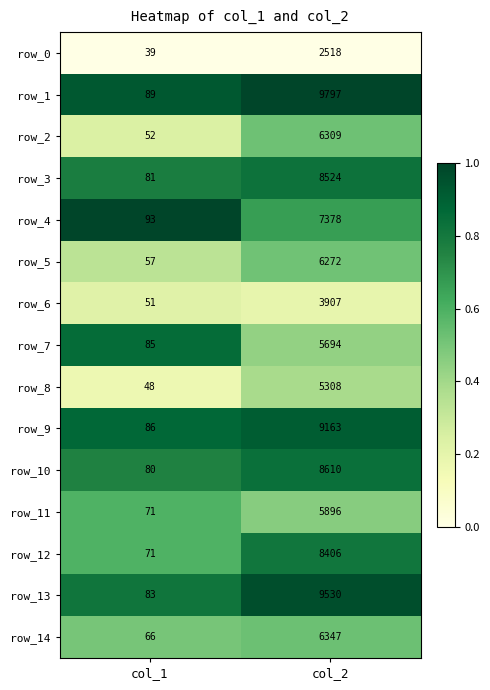

Rank the categories by row_14 value from highest to lowest.

col_2, col_1